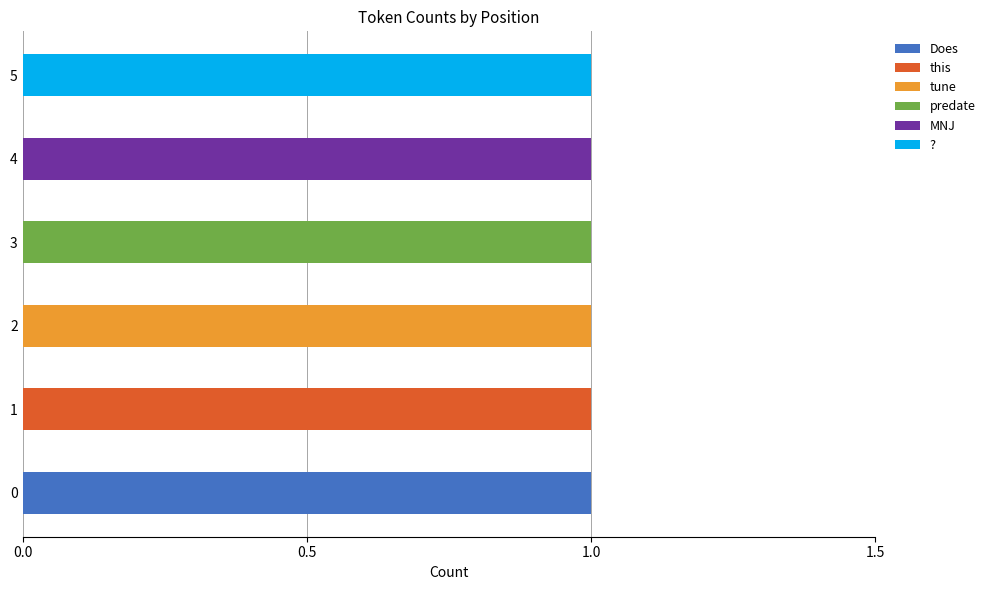

Reading left to right, what are all the values shown in this chart?

Does: 1	0	0	0	0	0
this: 0	1	0	0	0	0
tune: 0	0	1	0	0	0
predate: 0	0	0	1	0	0
MNJ: 0	0	0	0	1	0
?: 0	0	0	0	0	1